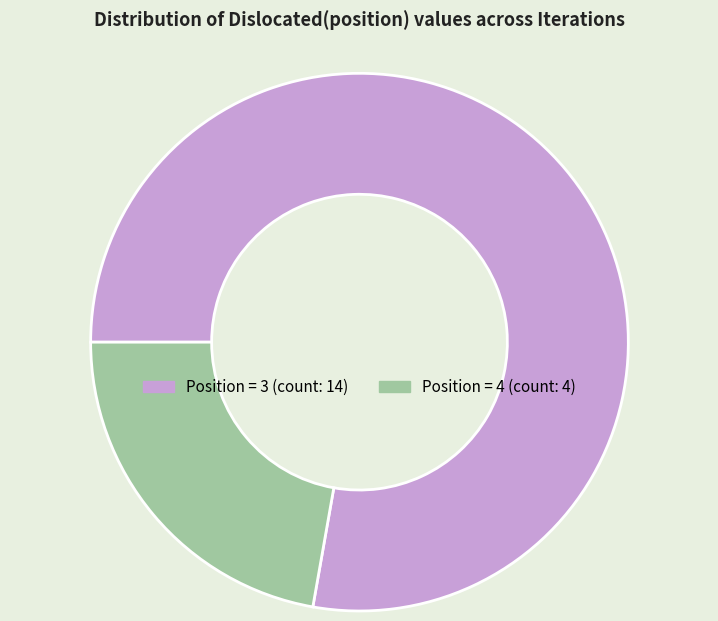

Does any single category account for the majority?

Yes